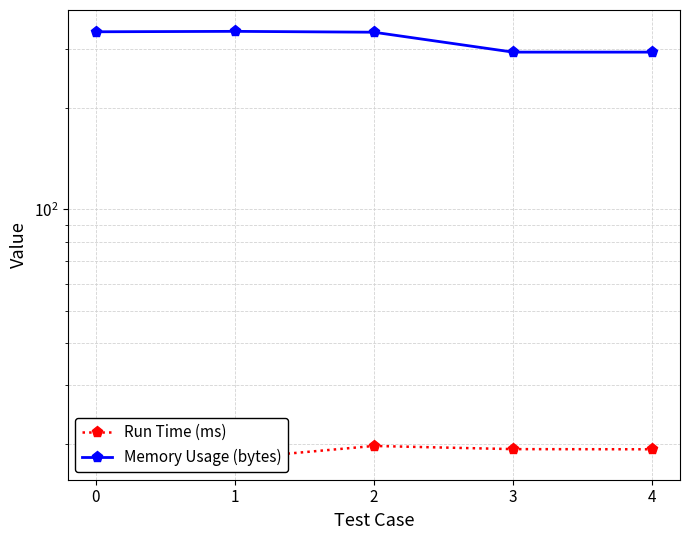

Reading left to right, what are all the values shown in this chart?

Run Time (ms): 18.4	18.1	19.8	19.3	19.3
Memory Usage (bytes): 338.0	339.0	337.0	294.0	294.0